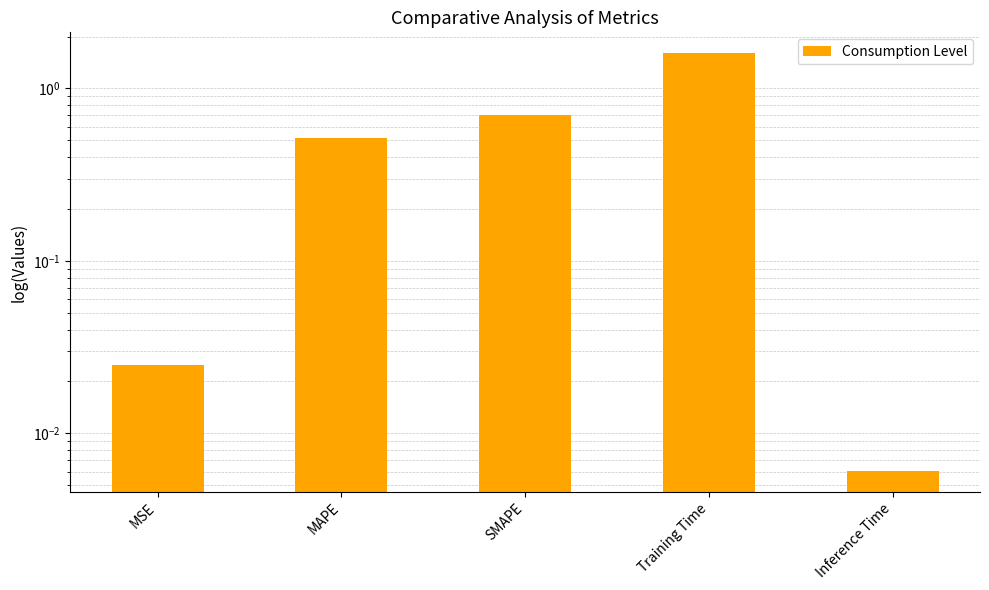

Count the number of categories in the chart.

5